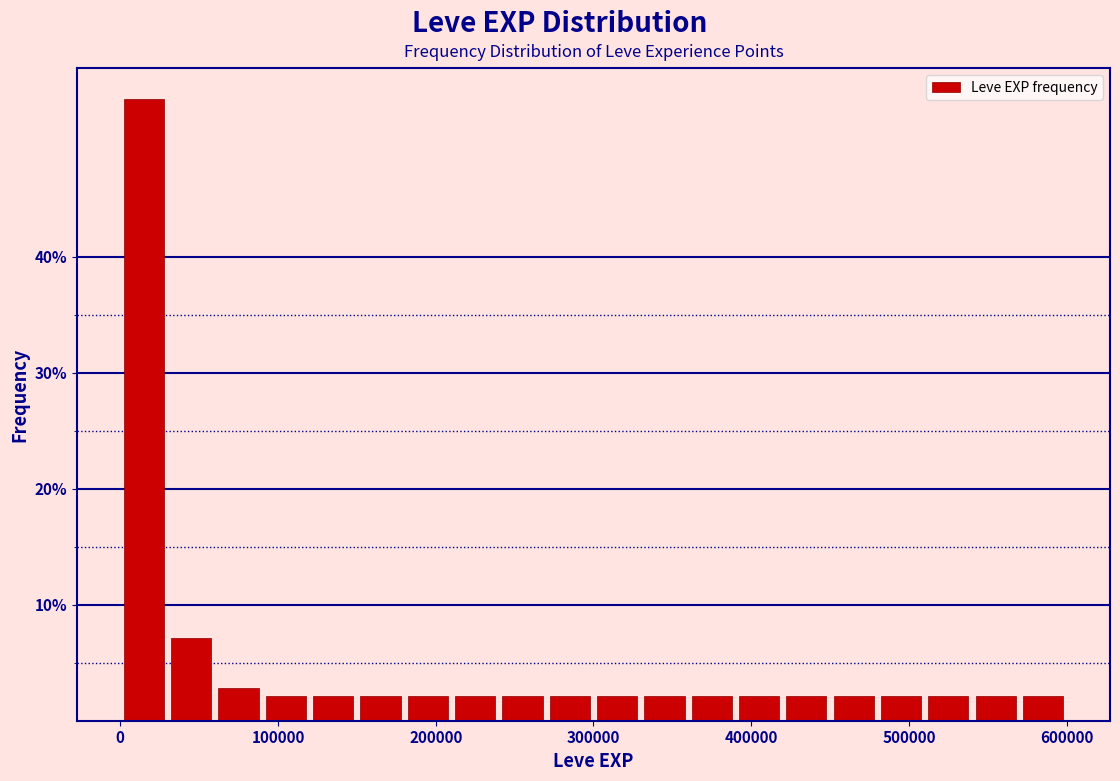

Read against the x-axis, roughly where is the centre of the tallest bar?

20000